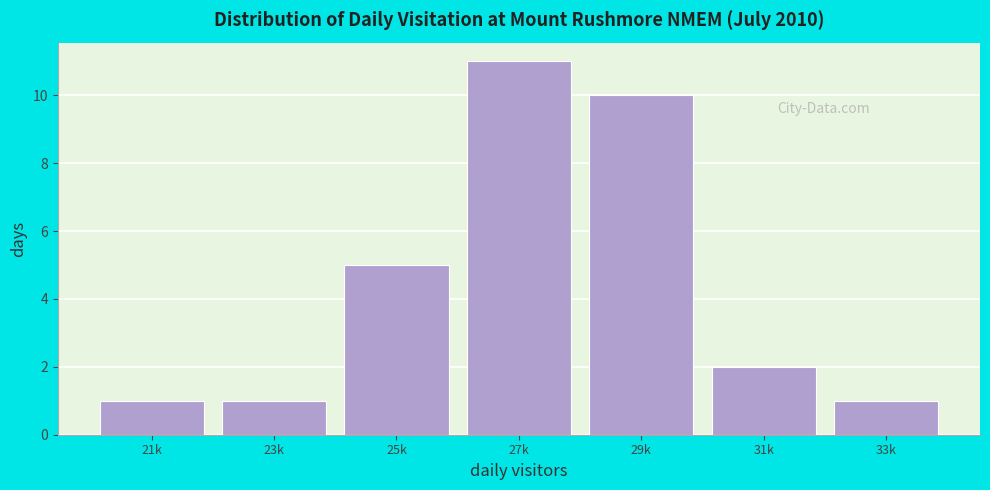

Reading right to left, what are all the values shown in this chart?

1	2	10	11	5	1	1